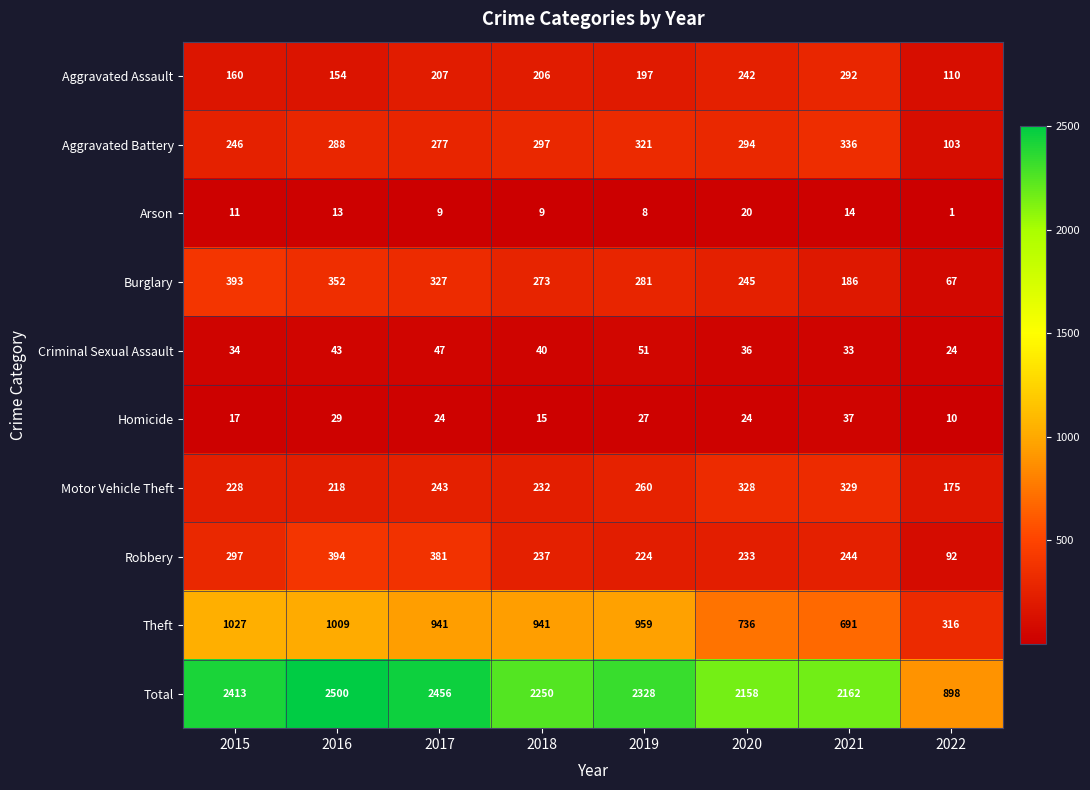

What is the highest value of the Criminal Sexual Assault series?

51